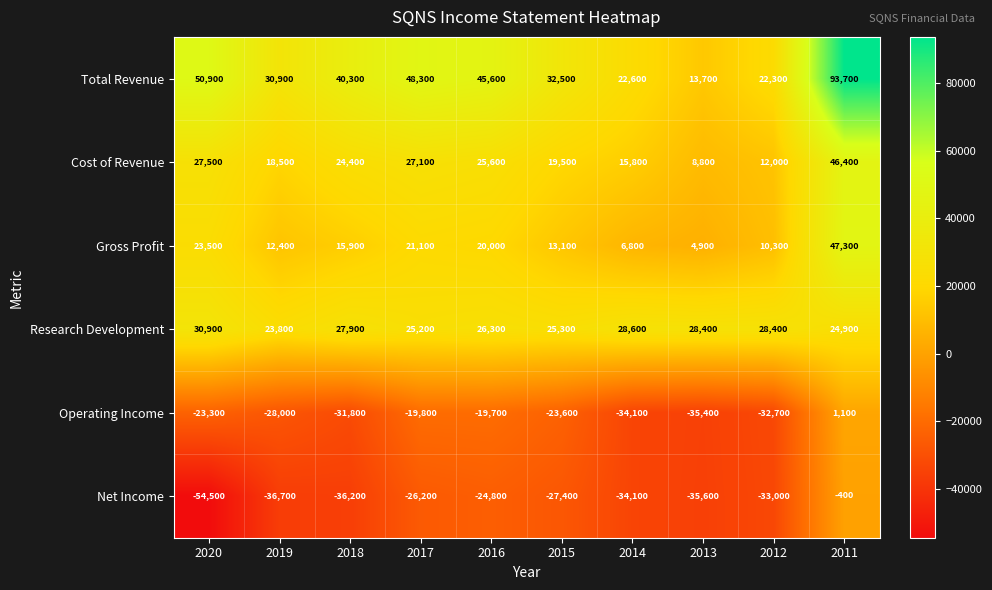

At which category does the chart reach its minimum across all series?

2020